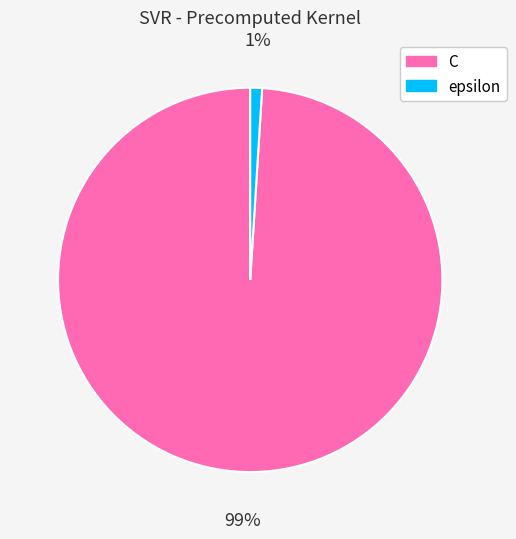

Is it true that C is 99% of the pie?

True